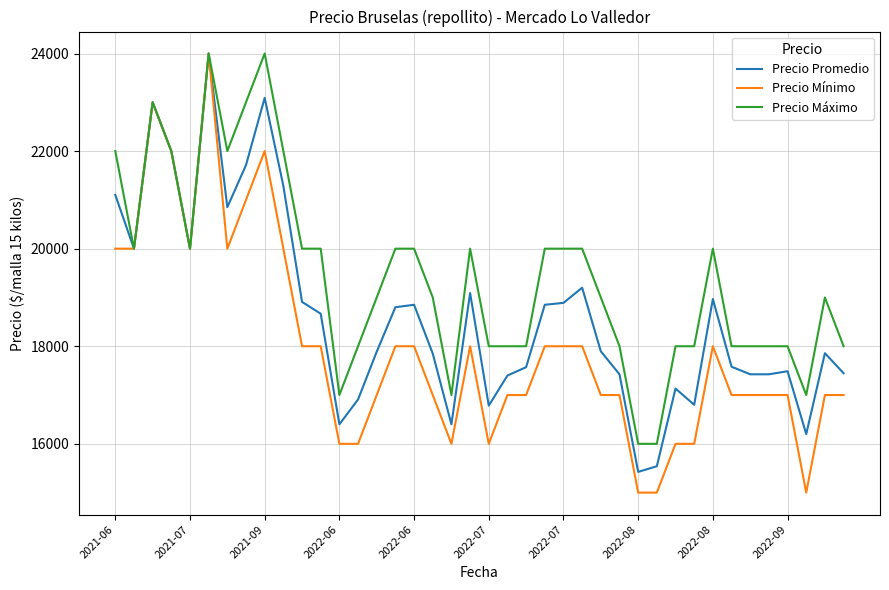

Which series has the widest spread of values?

Precio Mínimo